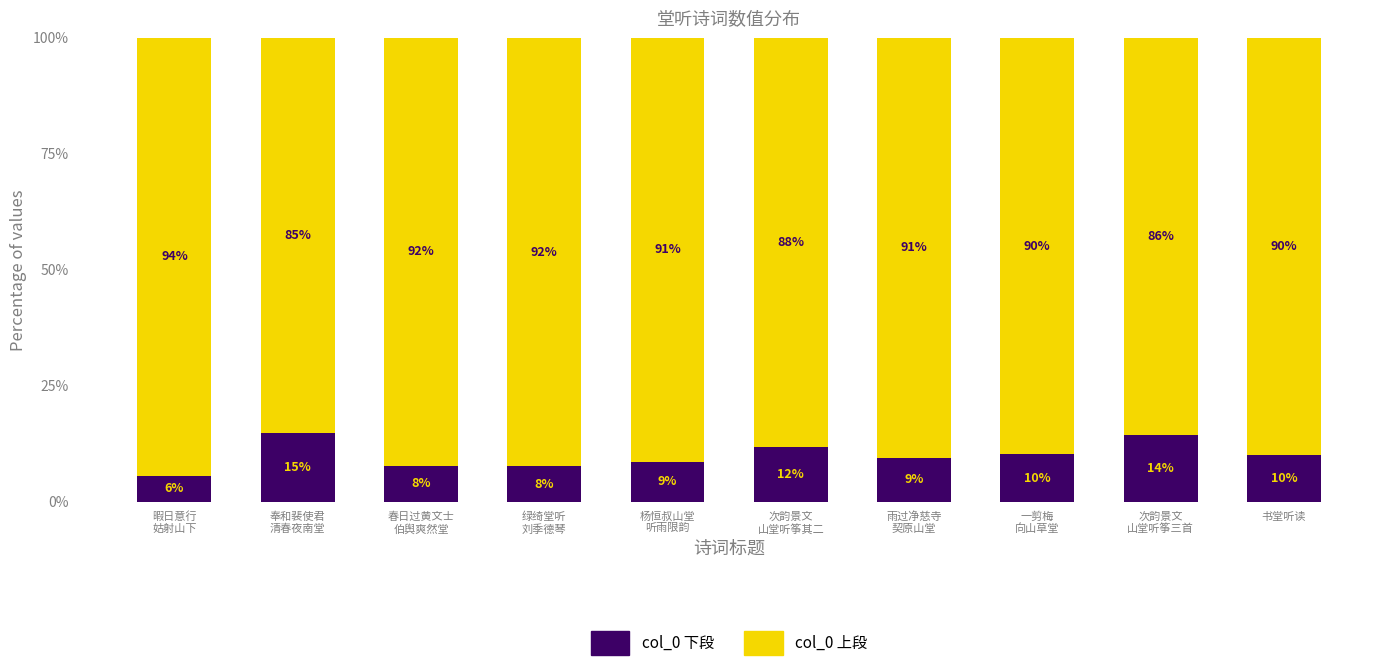

What value does the col_0 下段 series have at 书堂听读?

10.1